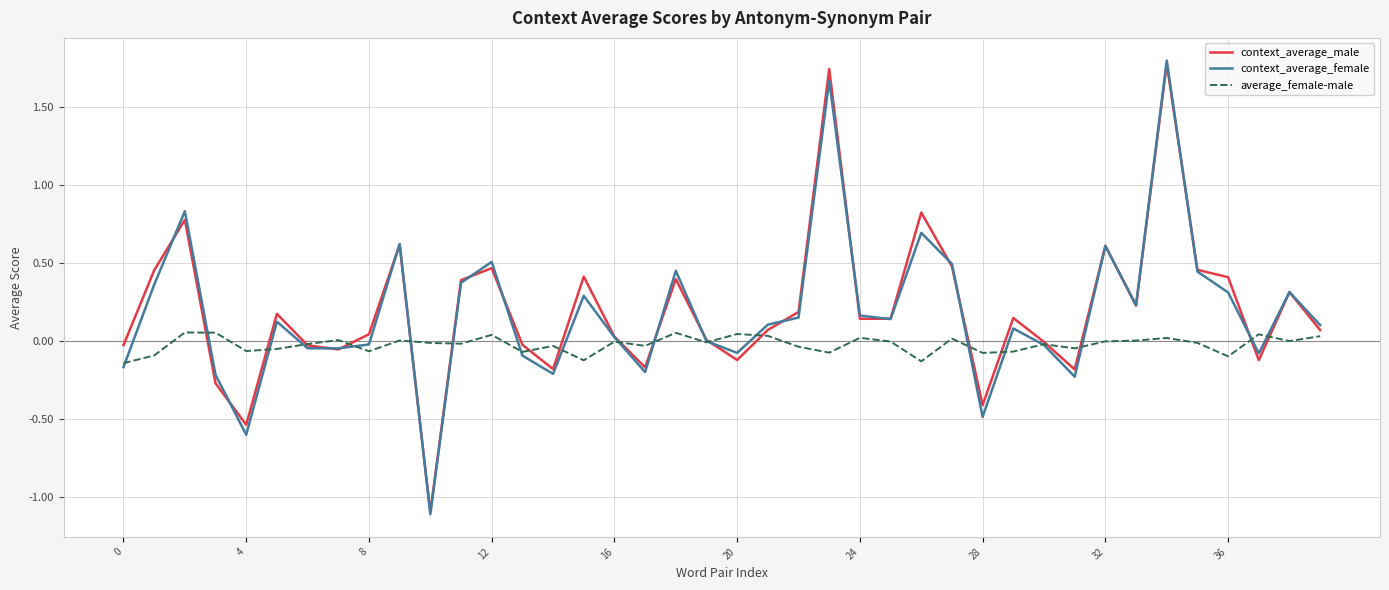

Which series has the widest spread of values?

context_average_female